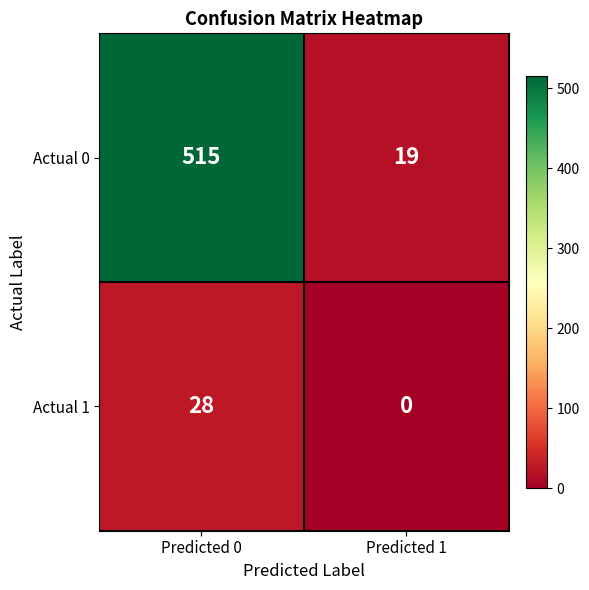

Is it true that Actual 1 equals 28 at Predicted 0?

True